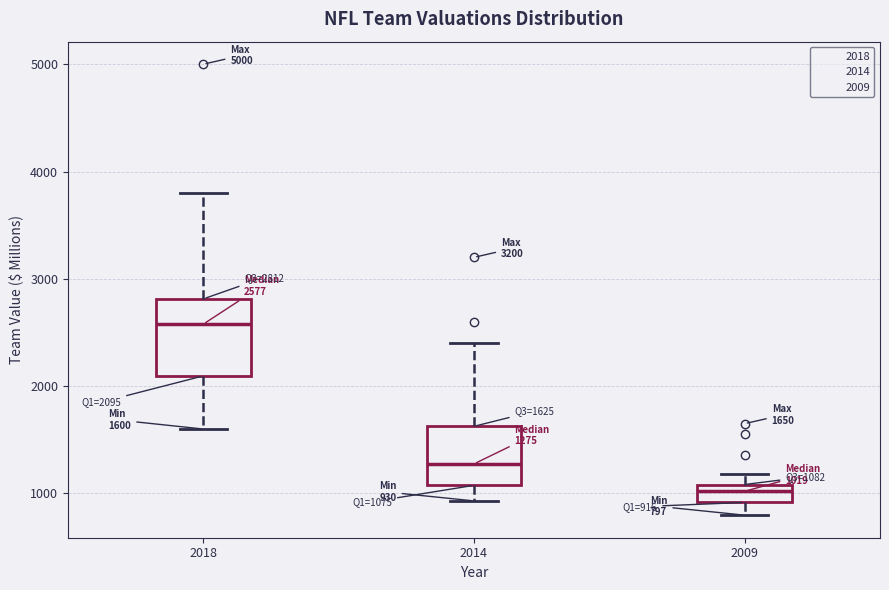

Which box's median line is the highest?

2018